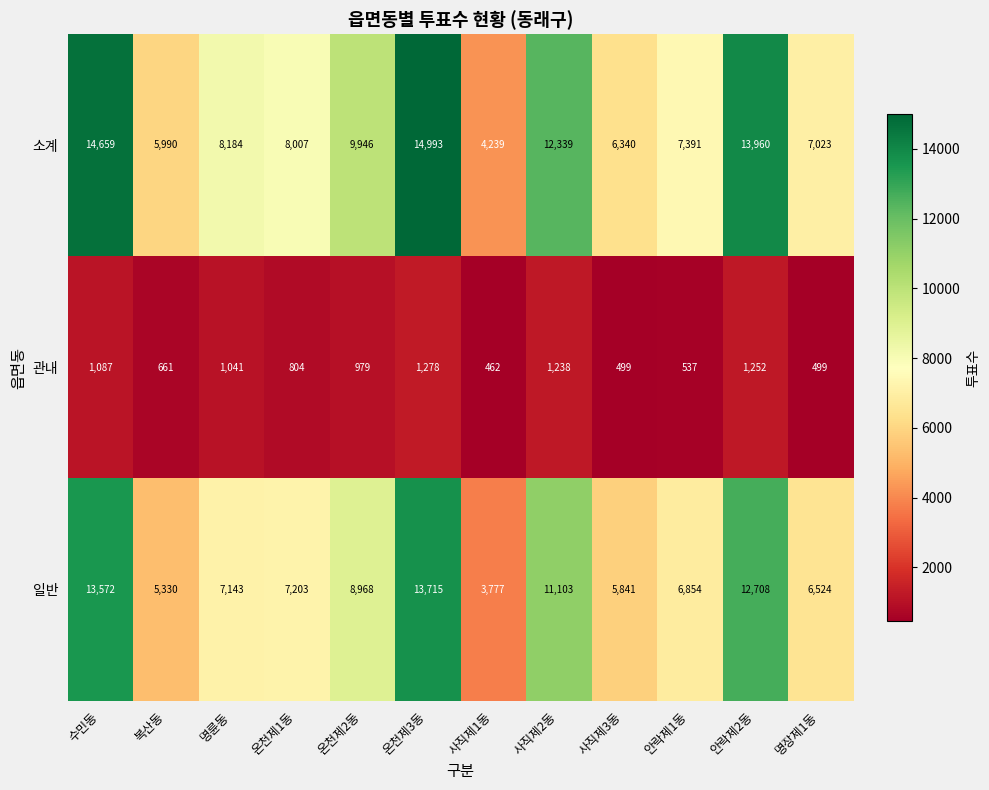

What is the maximum value shown in the chart?

14993